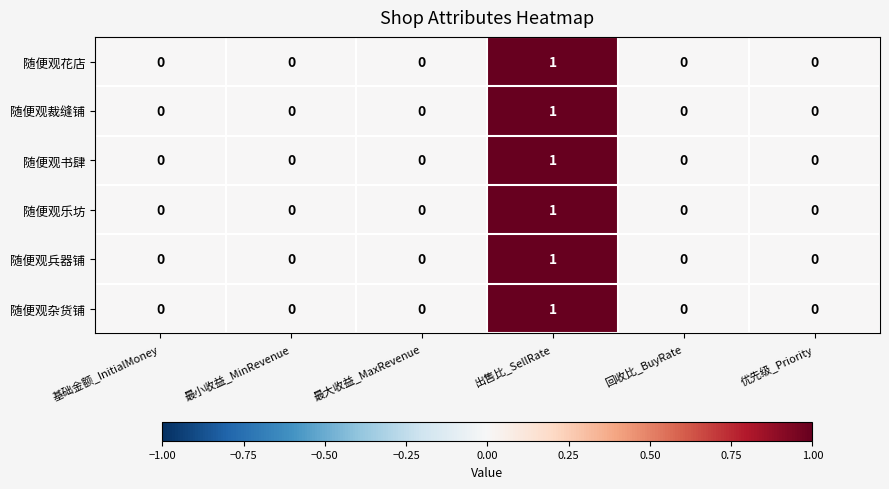

The 随便观裁缝铺 series shows 0 at 最小收益_MinRevenue. True or false?

True